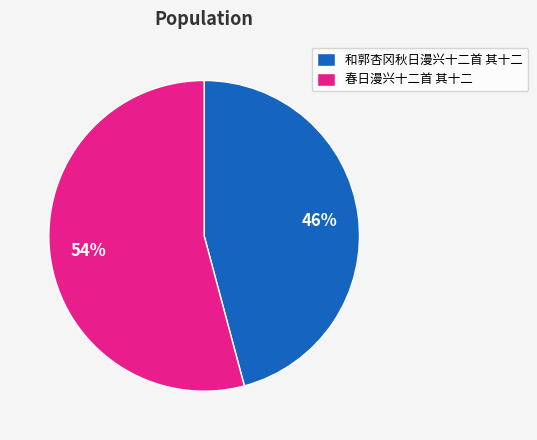

The 和郭杏冈秋日漫兴十二首 其十二 slice represents 46% of the pie. True or false?

True